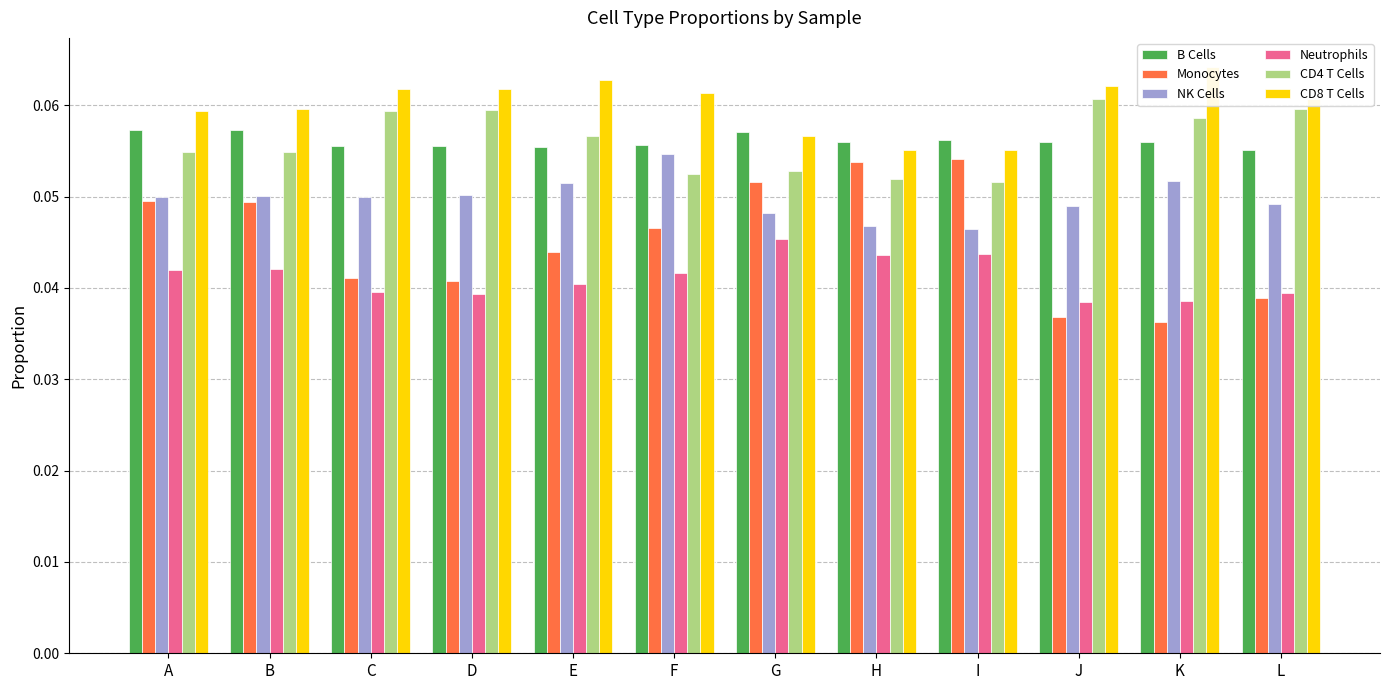

Which category has the highest value across all series?

K